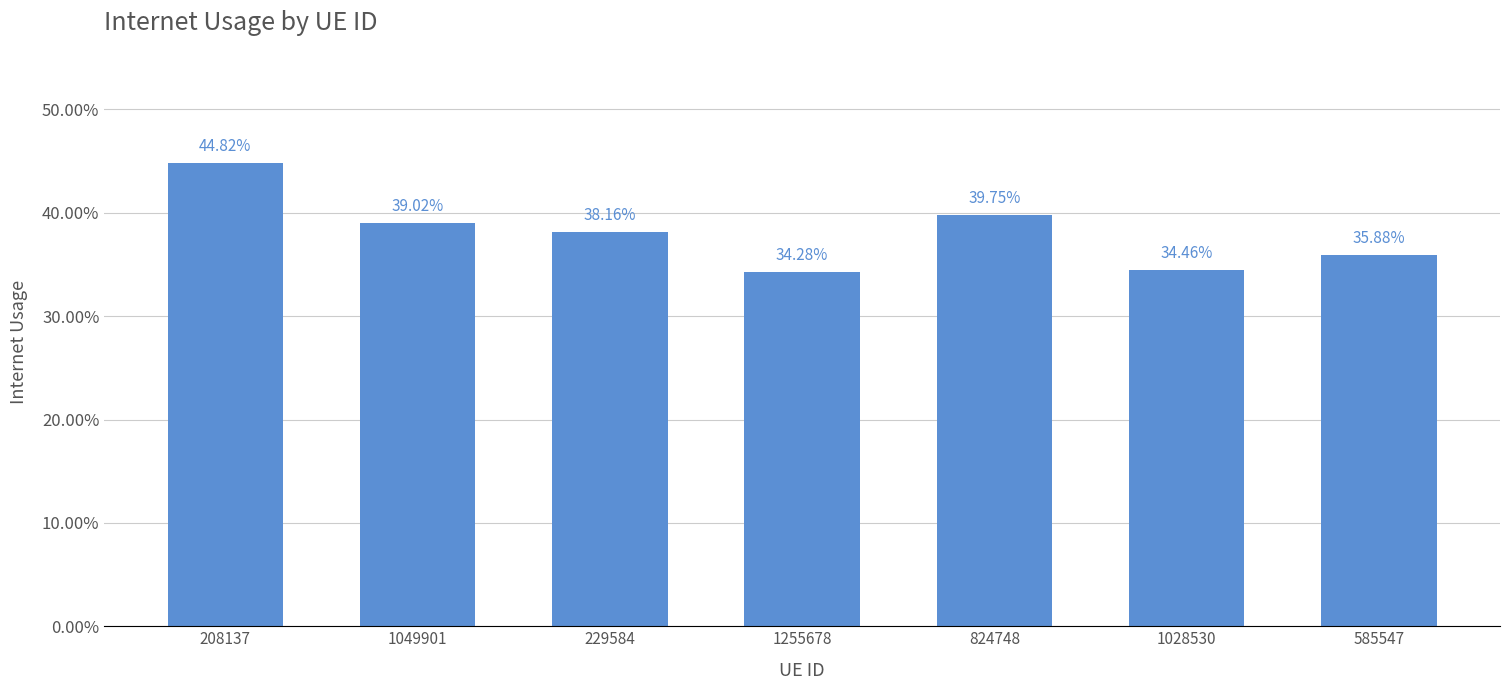

What is the difference between the maximum and minimum values?

0.1